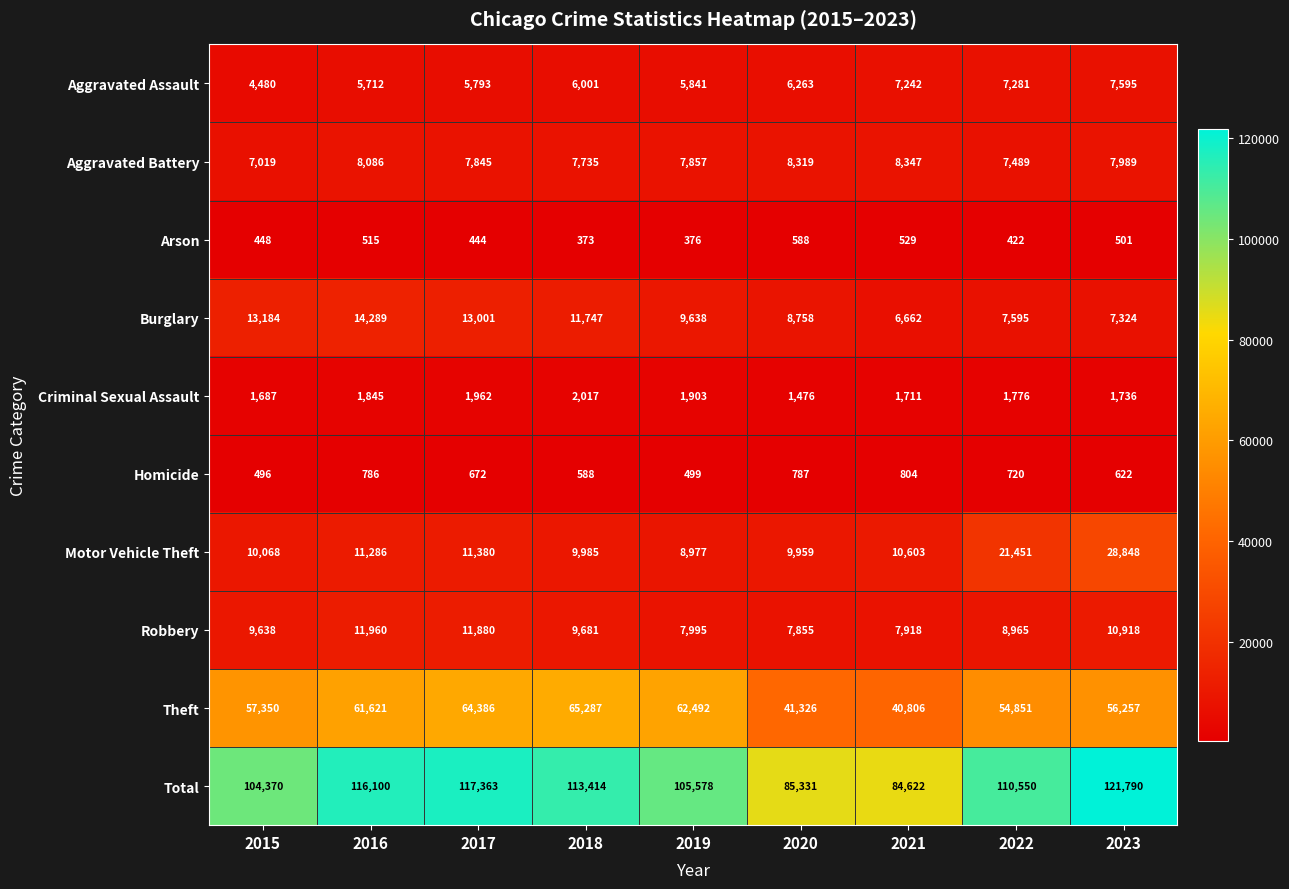

What is the difference between the maximum and minimum values in the Homicide series?

308